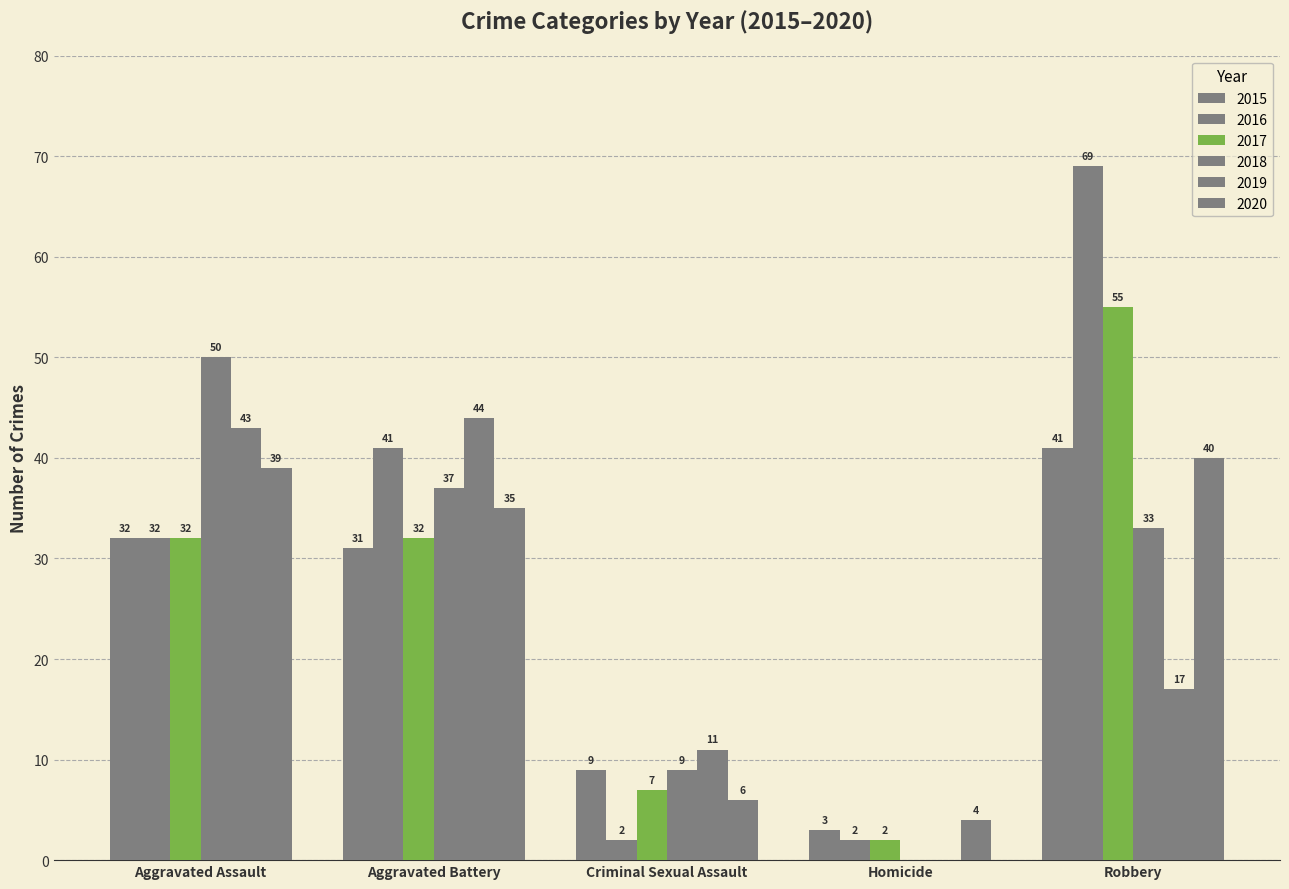

Which series has the largest range (max minus min)?

2016